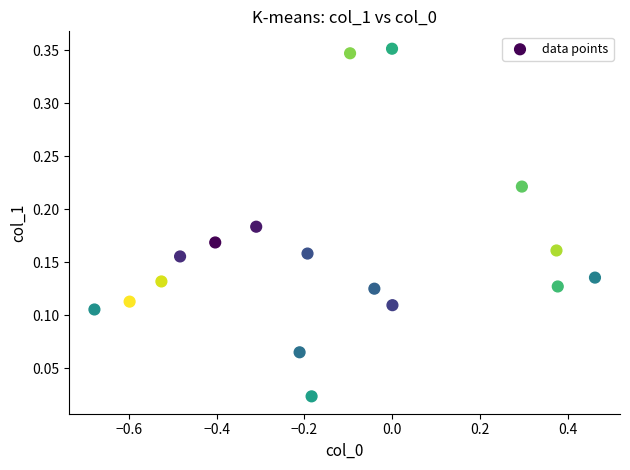

What is the range of X values (max minus min)?

1.1